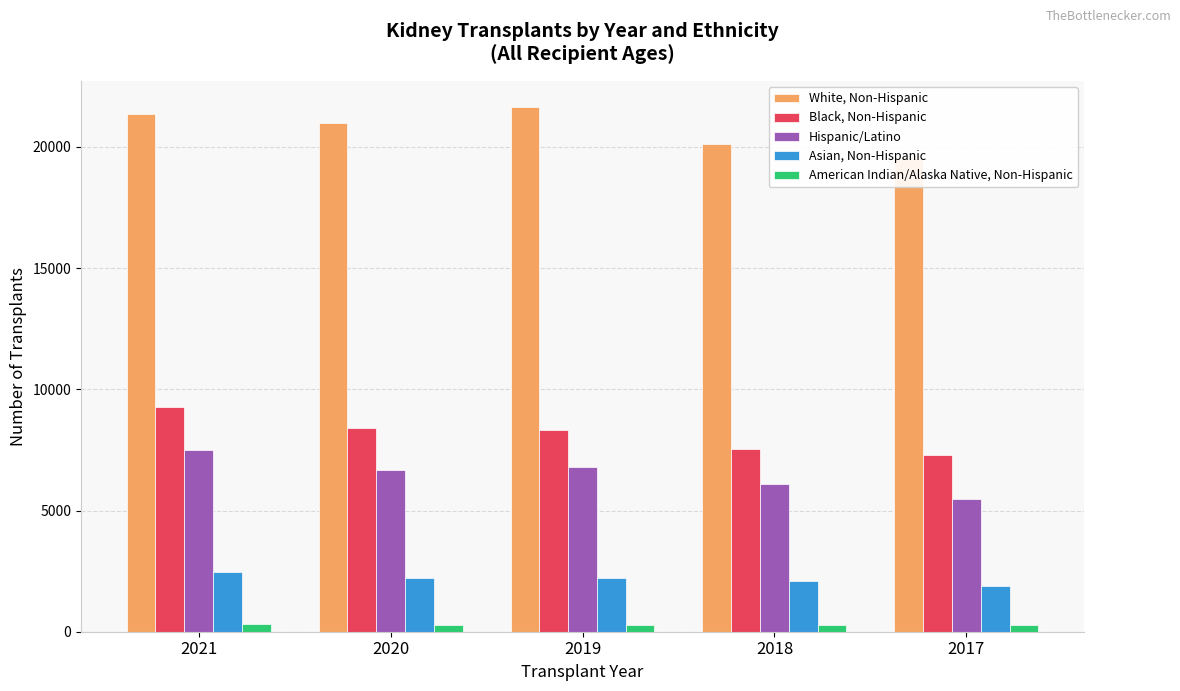

What is the difference between the maximum and minimum values in the Hispanic/Latino series?

2016